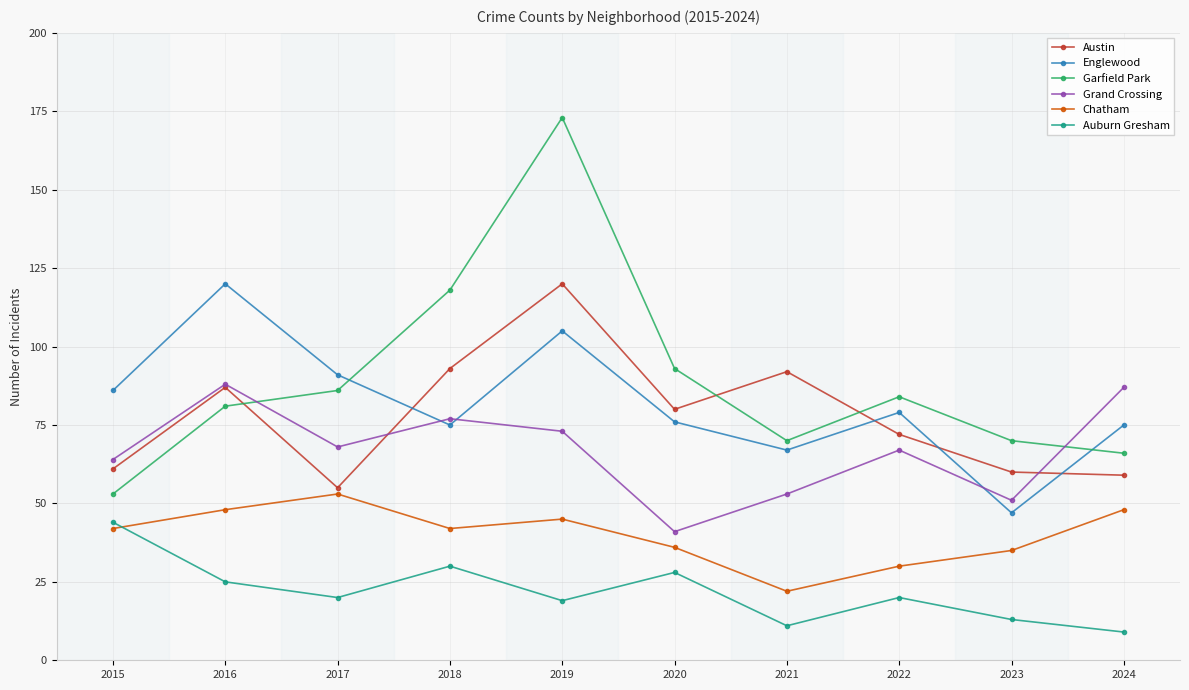

Reading left to right, extract all data points from this chart.

Austin: 2015=61	2016=87	2017=55	2018=93	2019=120	2020=80	2021=92	2022=72	2023=60	2024=59
Englewood: 2015=86	2016=120	2017=91	2018=75	2019=105	2020=76	2021=67	2022=79	2023=47	2024=75
Garfield Park: 2015=53	2016=81	2017=86	2018=118	2019=173	2020=93	2021=70	2022=84	2023=70	2024=66
Grand Crossing: 2015=64	2016=88	2017=68	2018=77	2019=73	2020=41	2021=53	2022=67	2023=51	2024=87
Chatham: 2015=42	2016=48	2017=53	2018=42	2019=45	2020=36	2021=22	2022=30	2023=35	2024=48
Auburn Gresham: 2015=44	2016=25	2017=20	2018=30	2019=19	2020=28	2021=11	2022=20	2023=13	2024=9